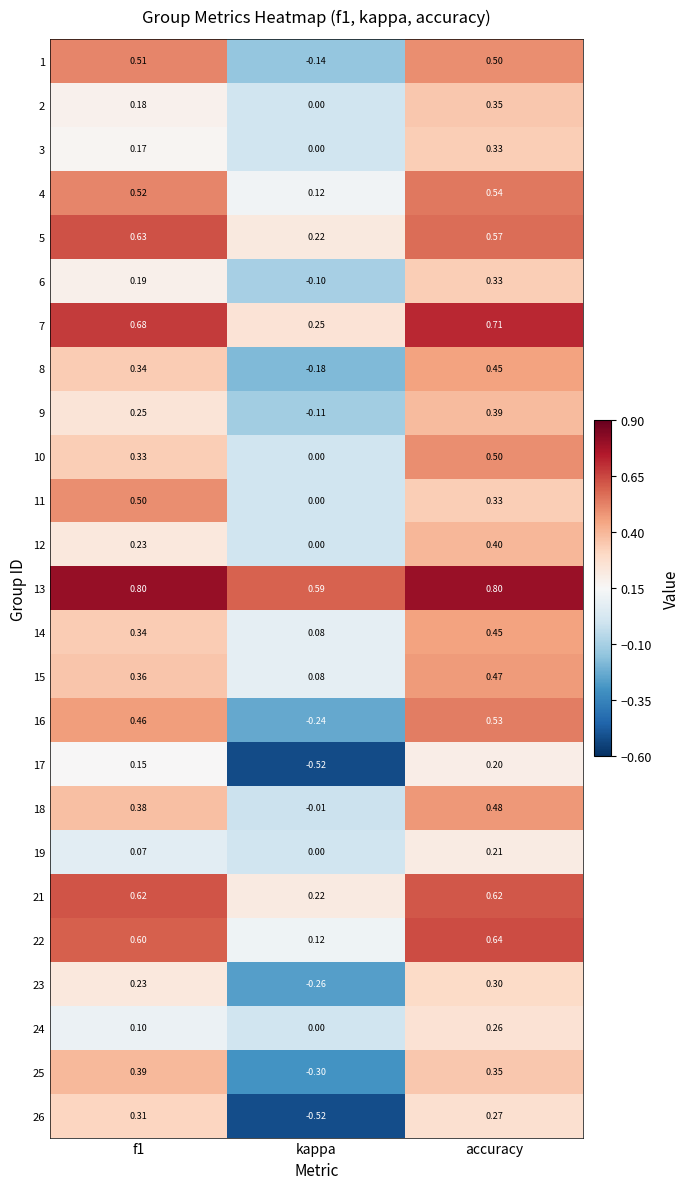

How many values in the 19 series exceed 0?

2